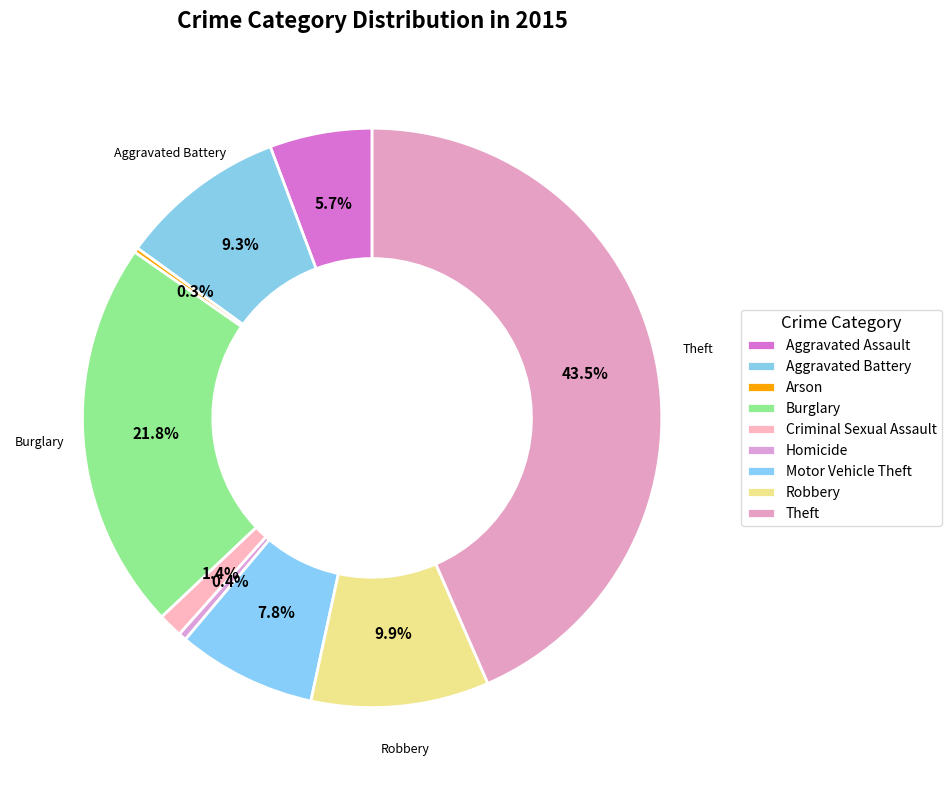

Which category has the smallest portion of the pie?

Arson